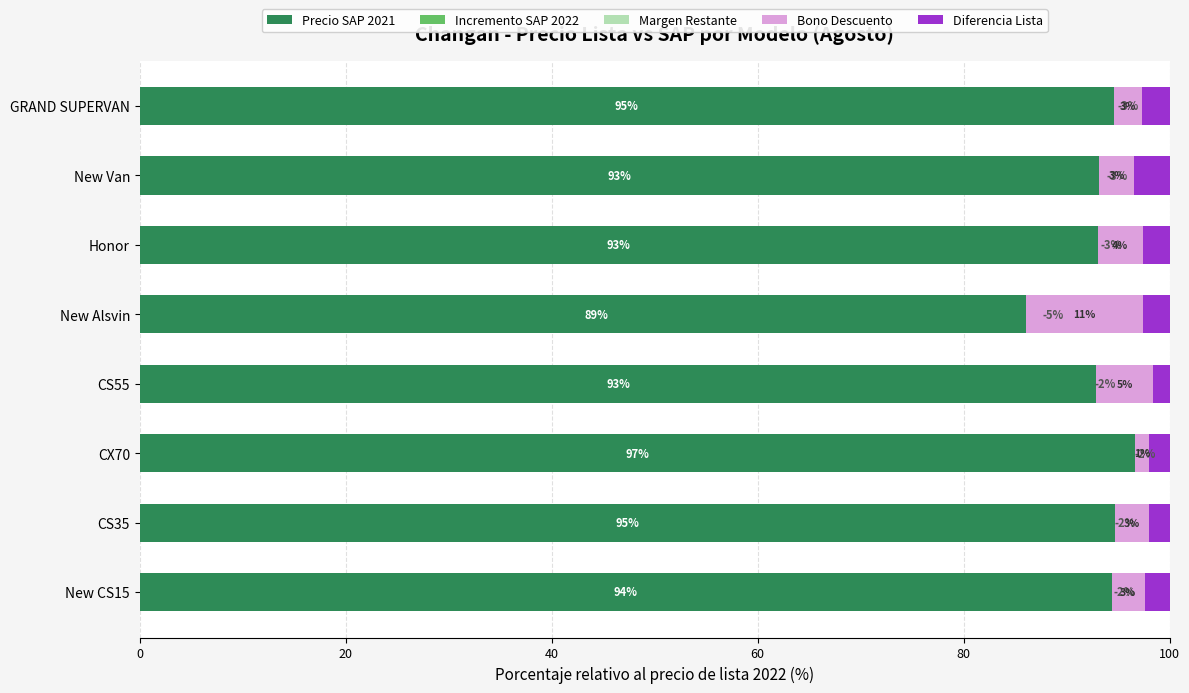

Between CS55 and New Alsvin, which is larger?

CS55